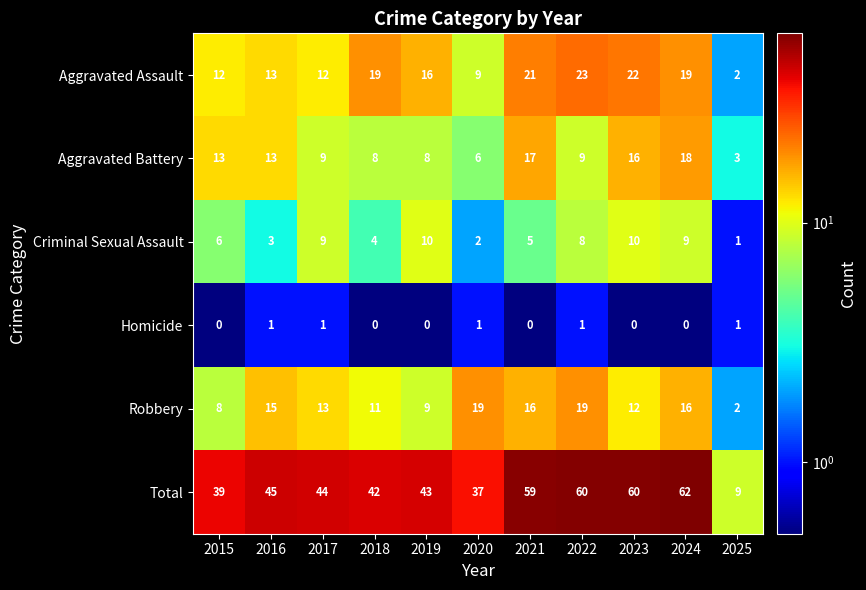

The value of Total at 2024 is 107. True or false?

False